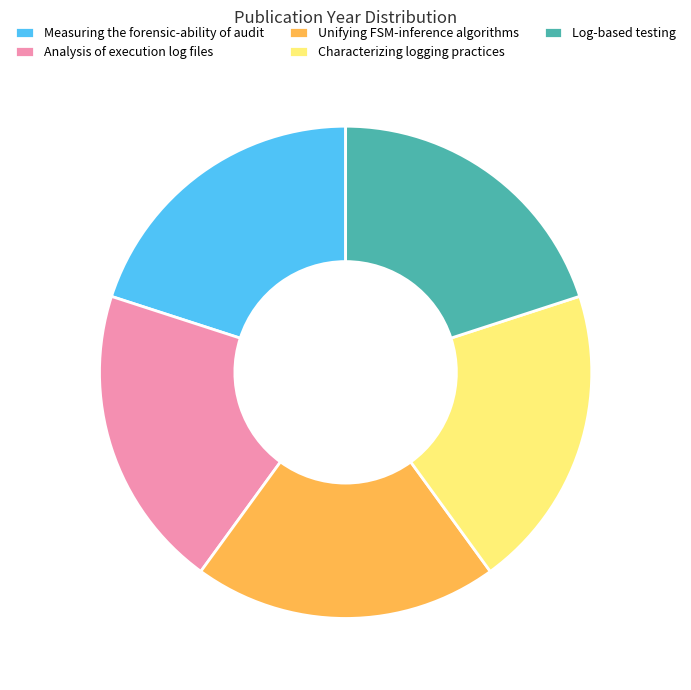

Count the number of slices in the pie.

5